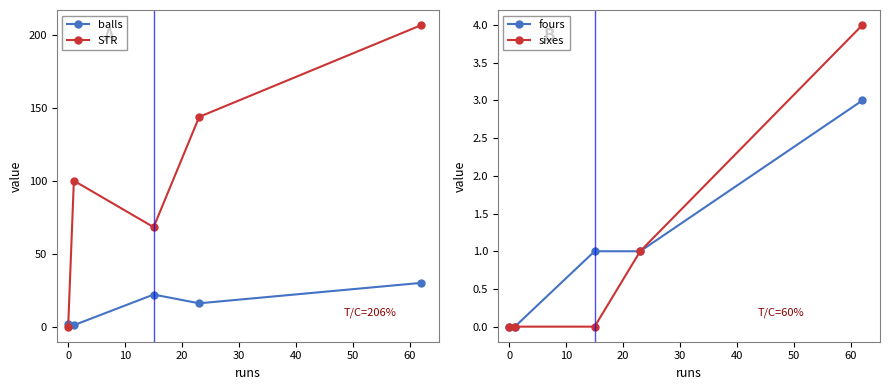

How many interior local peaks does the balls series have?

1